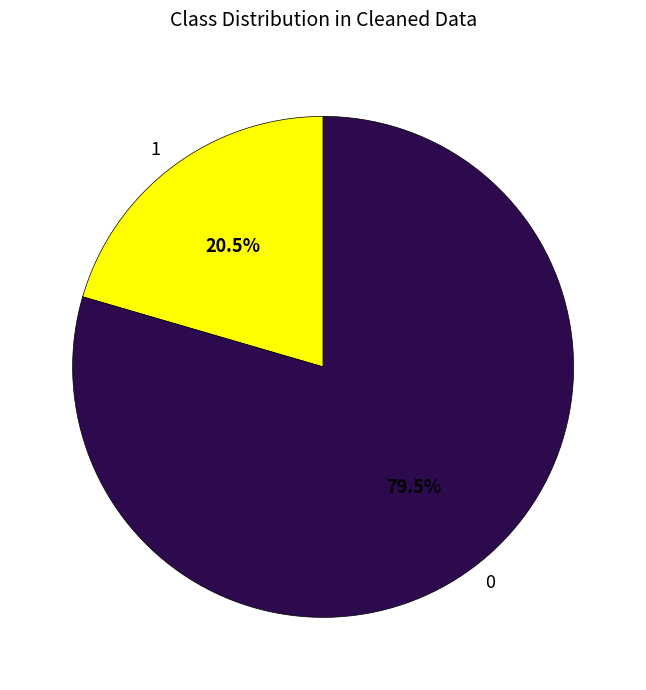

To the nearest percent, what is the average slice percentage?

50%